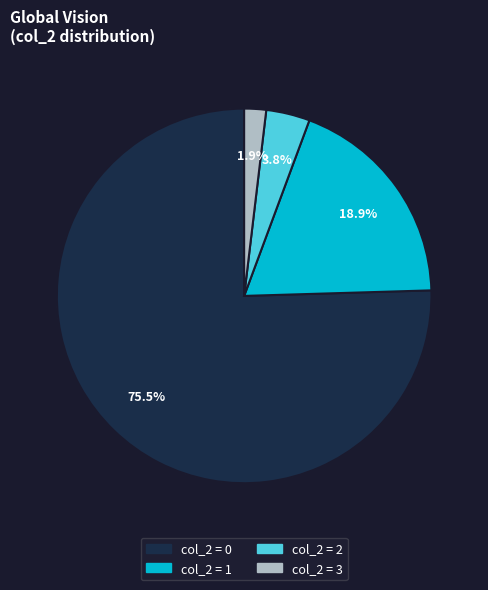

Is there any slice that represents more than half of the pie?

Yes